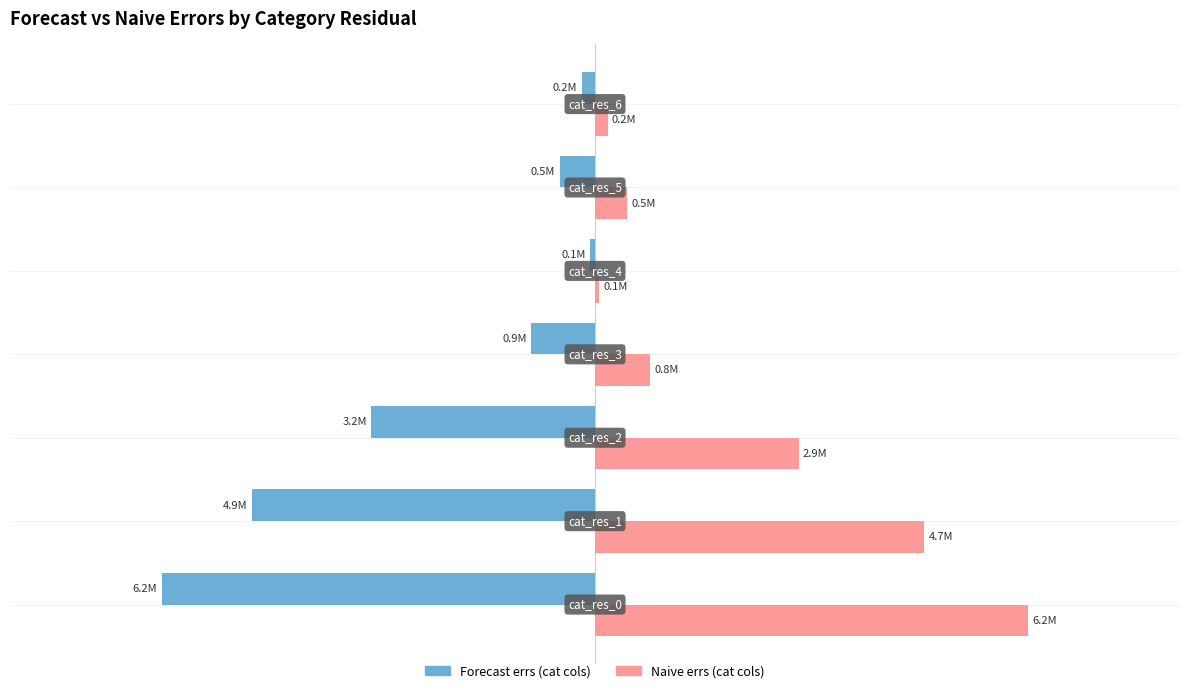

What are all the series names shown in the legend?

Forecast errs (cat cols), Naive errs (cat cols)